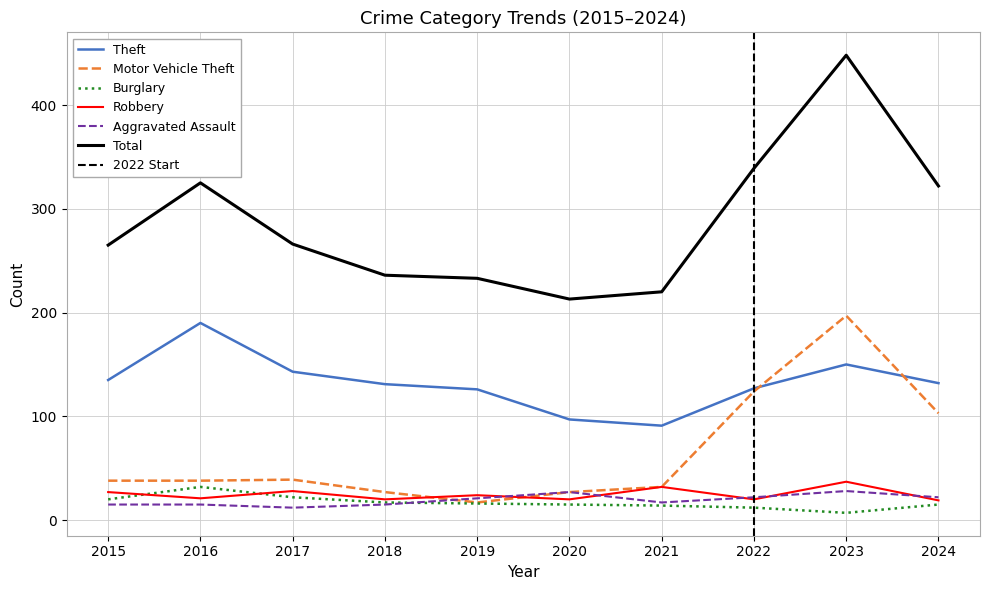

What is the total value across all series at 2024?

613